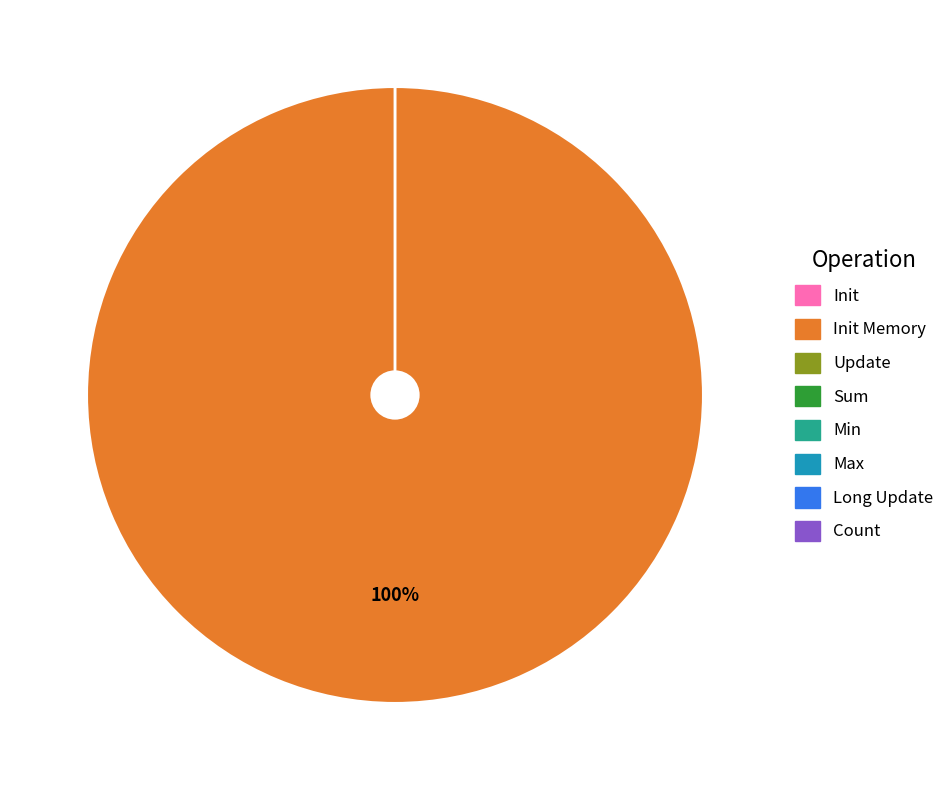

To the nearest percent, what is the average slice percentage?

12%